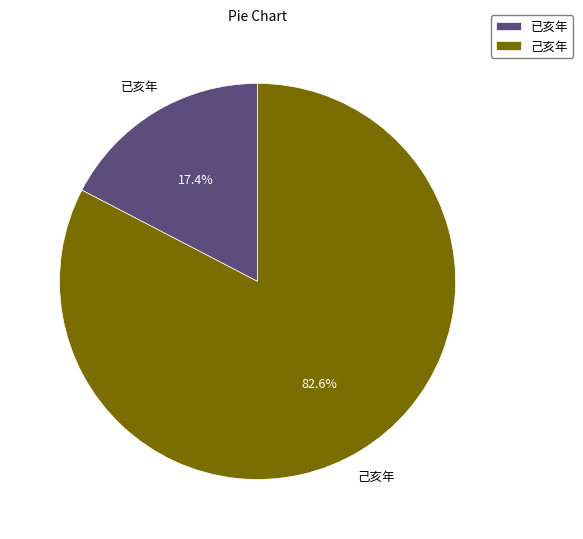

Between 已亥年 and 己亥年, which is larger?

己亥年